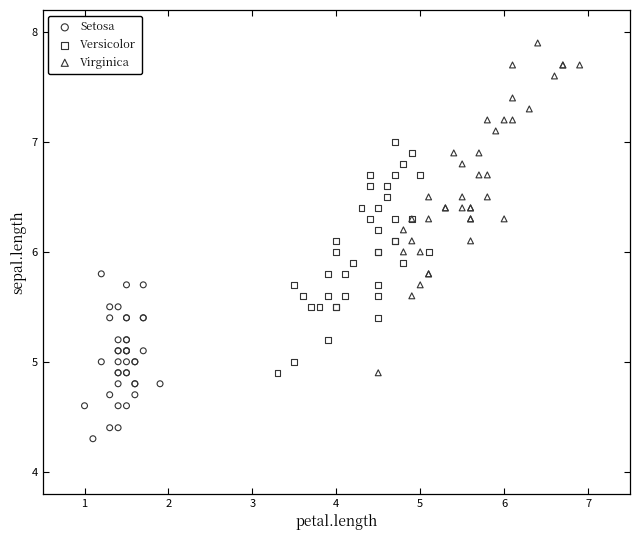

Which series reaches the maximum Y coordinate?

Virginica